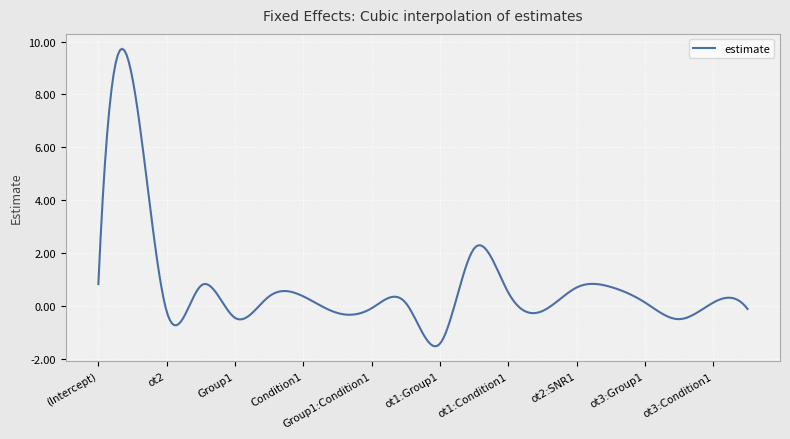

What is the maximum value shown in the chart?

9.7